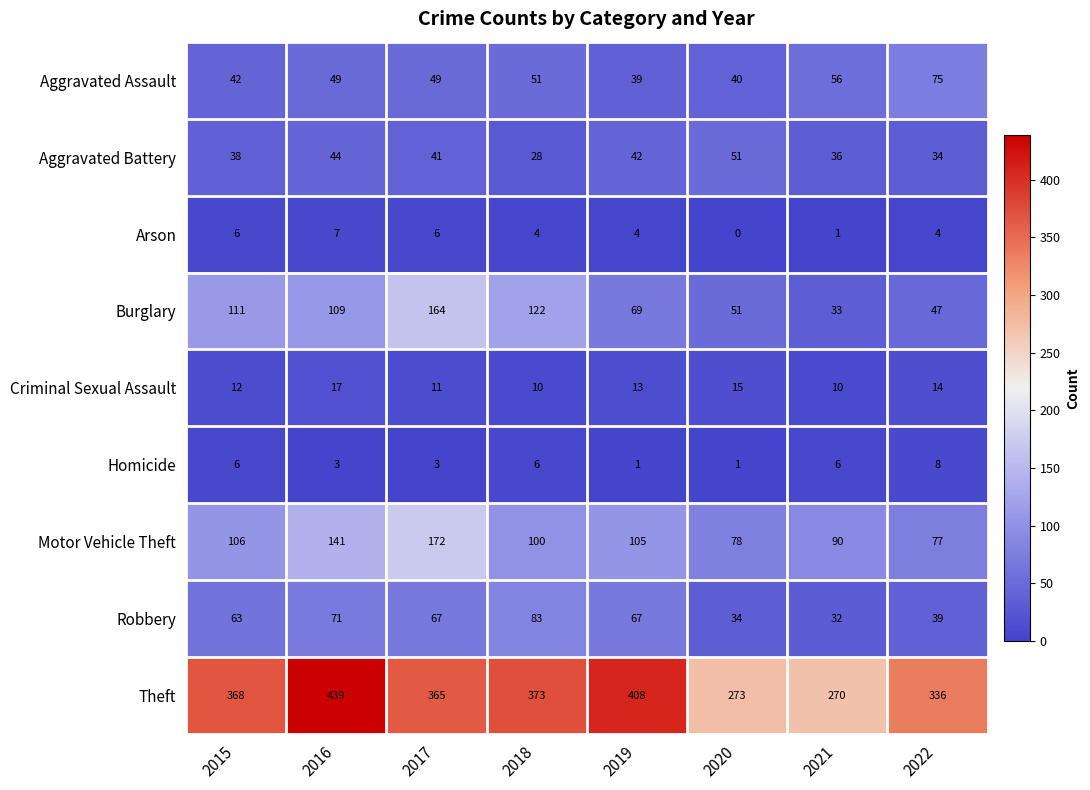

Which category has the lowest value in the Aggravated Assault series?

2019